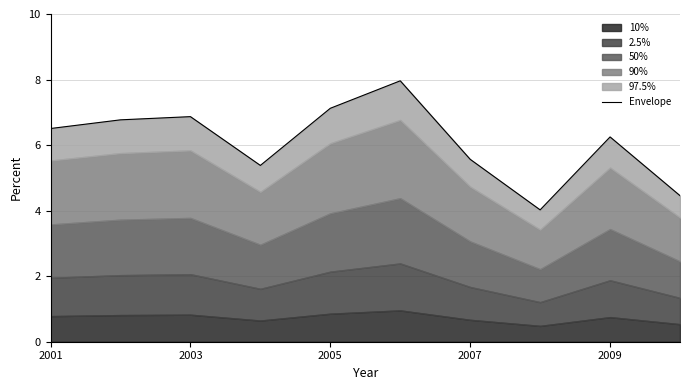

What is the label of the 1st point from the left?

2001